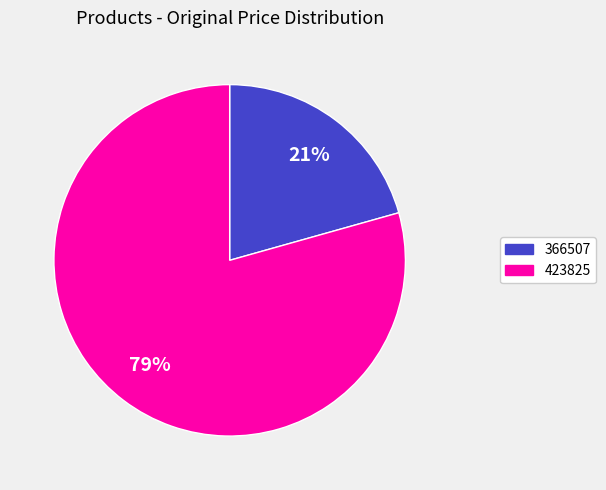

What is the smallest slice in the pie chart?

366507